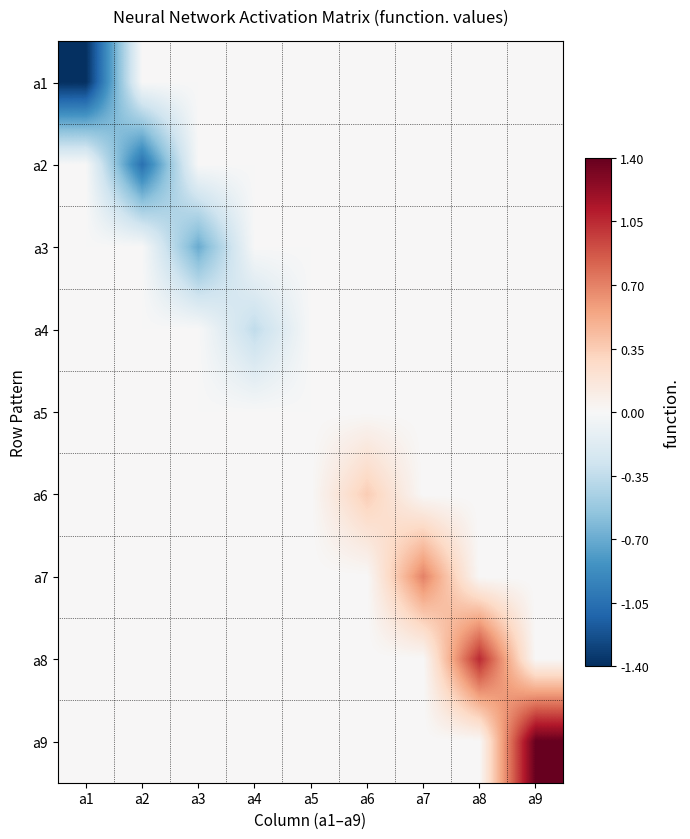

At how many categories does at least one series exceed 0?

4